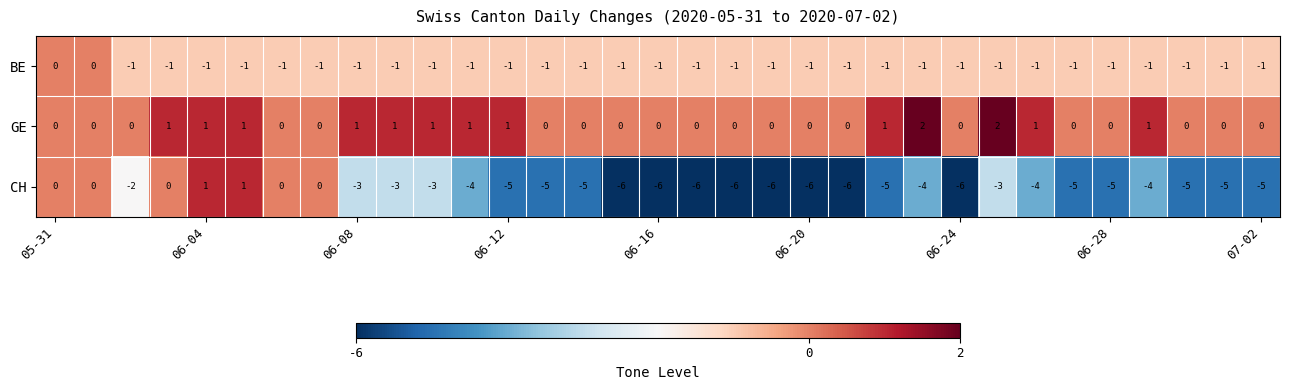

What is the sum of all BE values?

-31